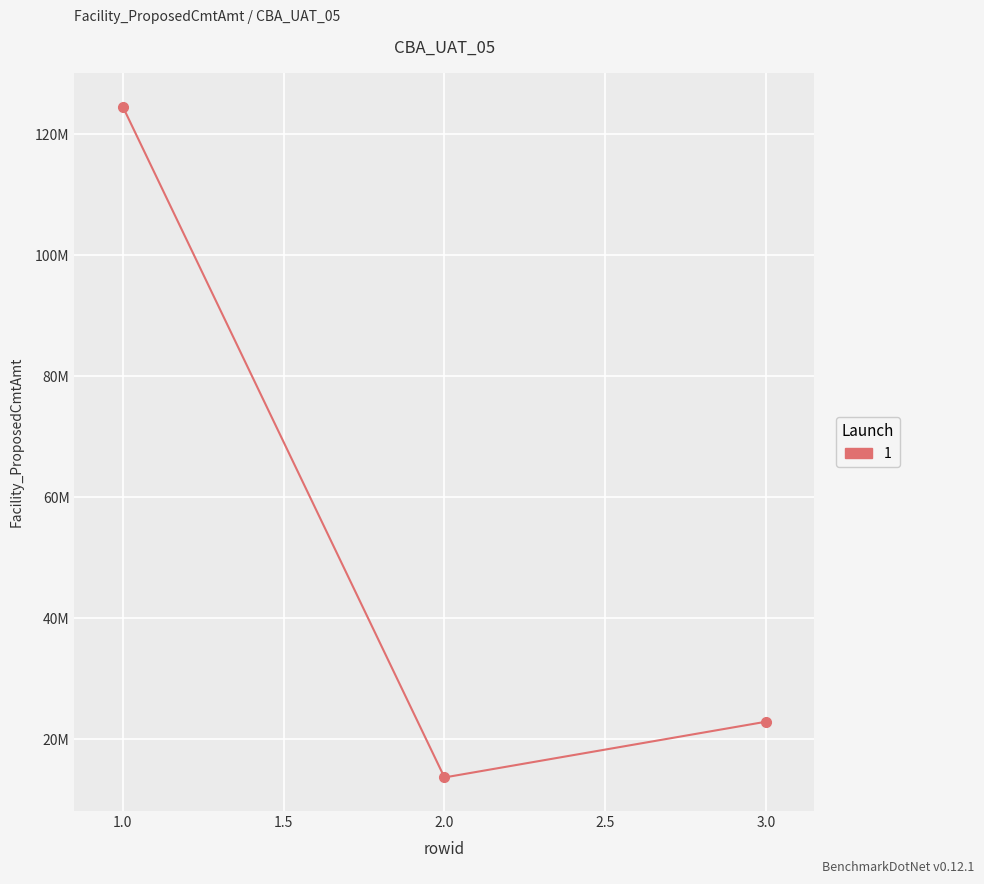

What is the value of the 2nd point from the left?

13691190.5